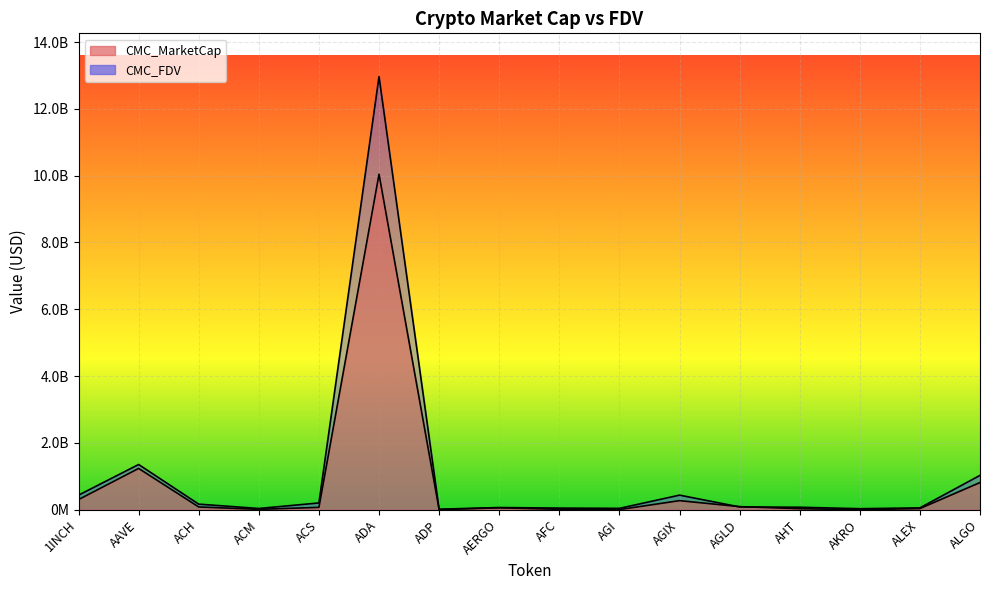

What is the spread (max minus min) of values at AGI?

36542598.2